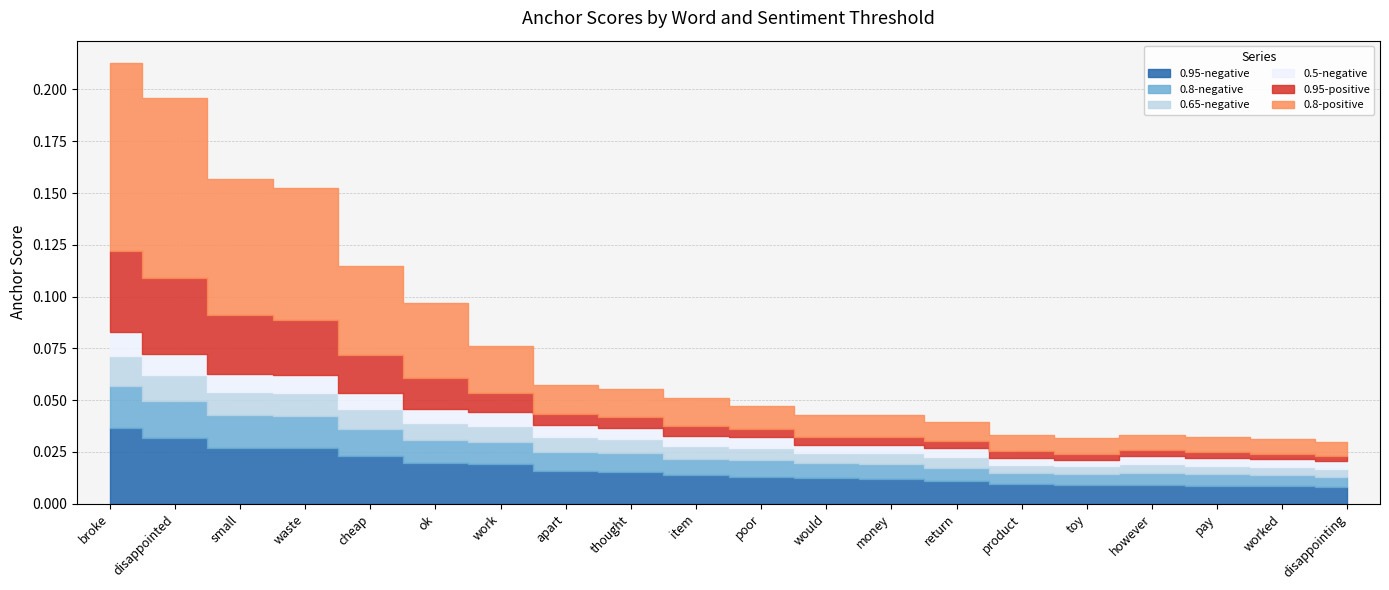

Reading left to right, what are all the values shown in this chart?

0.95-negative: broke=0.0	disappointed=0.0	small=0.0	waste=0.0	cheap=0.0	ok=0.0	work=0.0	apart=0.0	thought=0.0	item=0.0	poor=0.0	would=0.0	money=0.0	return=0.0	product=0.0	toy=0.0	however=0.0	pay=0.0	worked=0.0	disappointing=0.0
0.8-negative: broke=0.0	disappointed=0.0	small=0.0	waste=0.0	cheap=0.0	ok=0.0	work=0.0	apart=0.0	thought=0.0	item=0.0	poor=0.0	would=0.0	money=0.0	return=0.0	product=0.0	toy=0.0	however=0.0	pay=0.0	worked=0.0	disappointing=0.0
0.65-negative: broke=0.0	disappointed=0.0	small=0.0	waste=0.0	cheap=0.0	ok=0.0	work=0.0	apart=0.0	thought=0.0	item=0.0	poor=0.0	would=0.0	money=0.0	return=0.0	product=0.0	toy=0.0	however=0.0	pay=0.0	worked=0.0	disappointing=0.0
0.5-negative: broke=0.0	disappointed=0.0	small=0.0	waste=0.0	cheap=0.0	ok=0.0	work=0.0	apart=0.0	thought=0.0	item=0.0	poor=0.0	would=0.0	money=0.0	return=0.0	product=0.0	toy=0.0	however=0.0	pay=0.0	worked=0.0	disappointing=0.0
0.95-positive: broke=0.0	disappointed=0.0	small=0.0	waste=0.0	cheap=0.0	ok=0.0	work=0.0	apart=0.0	thought=0.0	item=0.0	poor=0.0	would=0.0	money=0.0	return=0.0	product=0.0	toy=0.0	however=0.0	pay=0.0	worked=0.0	disappointing=0.0
0.8-positive: broke=0.1	disappointed=0.1	small=0.1	waste=0.1	cheap=0.0	ok=0.0	work=0.0	apart=0.0	thought=0.0	item=0.0	poor=0.0	would=0.0	money=0.0	return=0.0	product=0.0	toy=0.0	however=0.0	pay=0.0	worked=0.0	disappointing=0.0